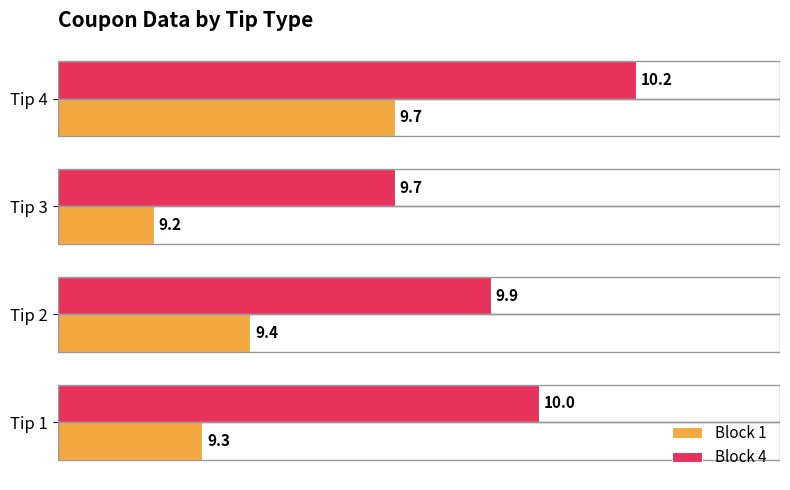

At which label is Block 1 closest to 9?

Tip 3